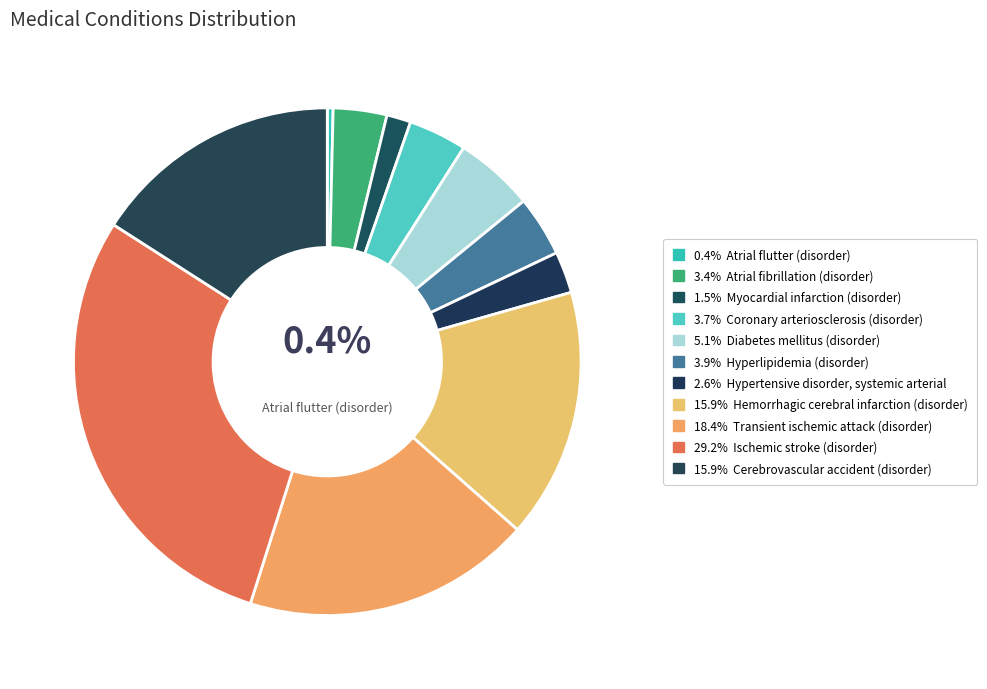

Count the number of slices in the pie.

11